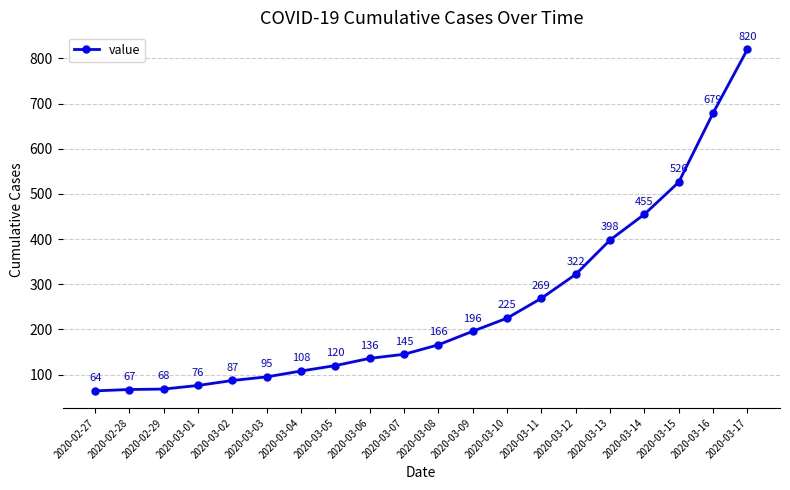

Reading right to left, transcribe all the data shown in this chart.

820	679	526	455	398	322	269	225	196	166	145	136	120	108	95	87	76	68	67	64